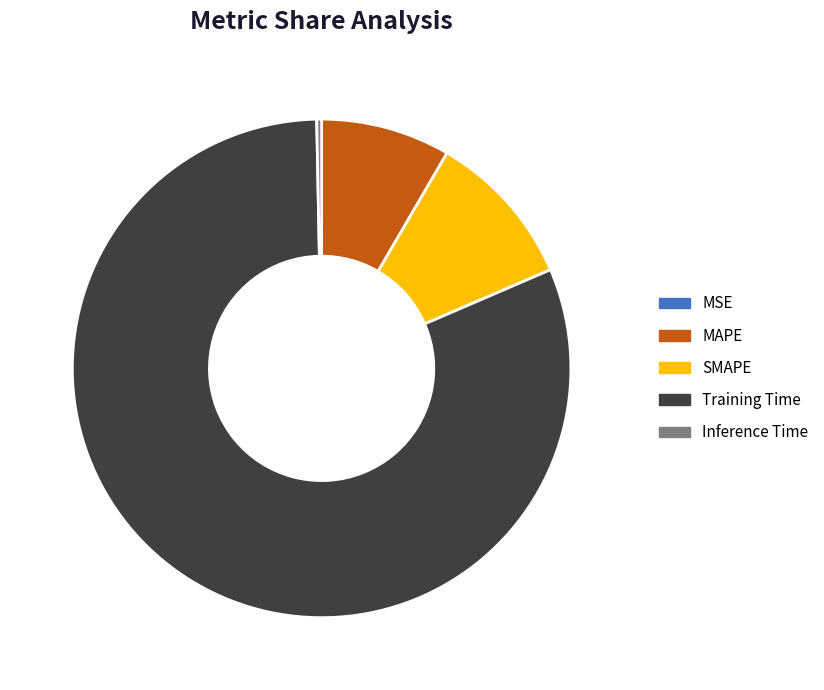

What is the largest slice in the pie chart?

Training Time